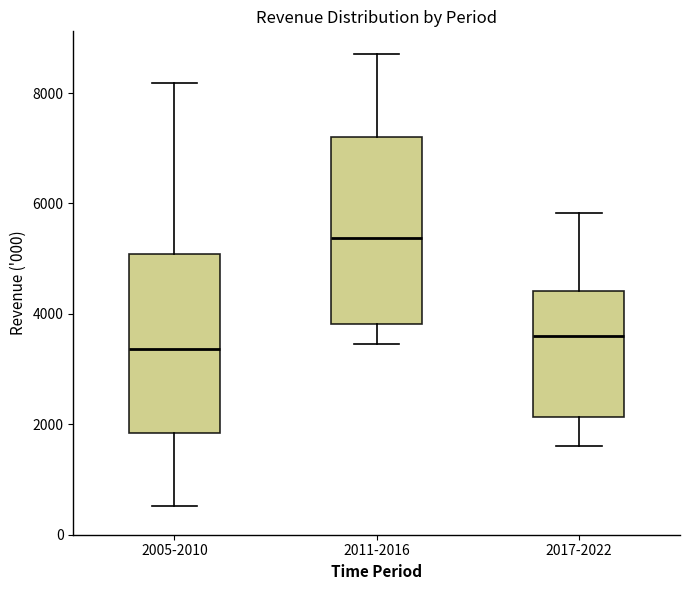

Reading left to right, read every box against the y-axis: the position of its median line, the range the box covers, and the ends of its whiskers. The values are not printed on the chart, so give them approximately, as read against the axis.

2005-2010: median 3400, box 1800 to 5000, whiskers 600 to 8200
2011-2016: median 5400, box 3800 to 7200, whiskers 3400 to 8800
2017-2022: median 3600, box 2200 to 4400, whiskers 1600 to 5800